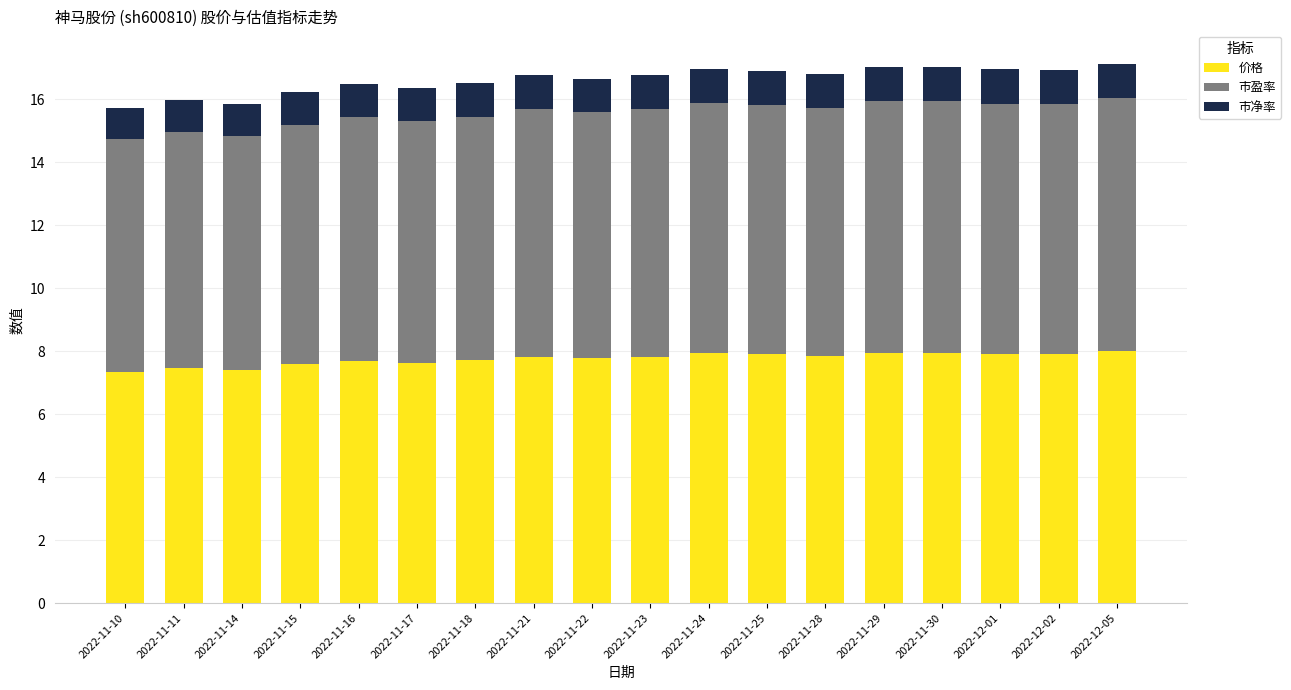

What are all the series names shown in the legend?

价格, 市盈率, 市净率